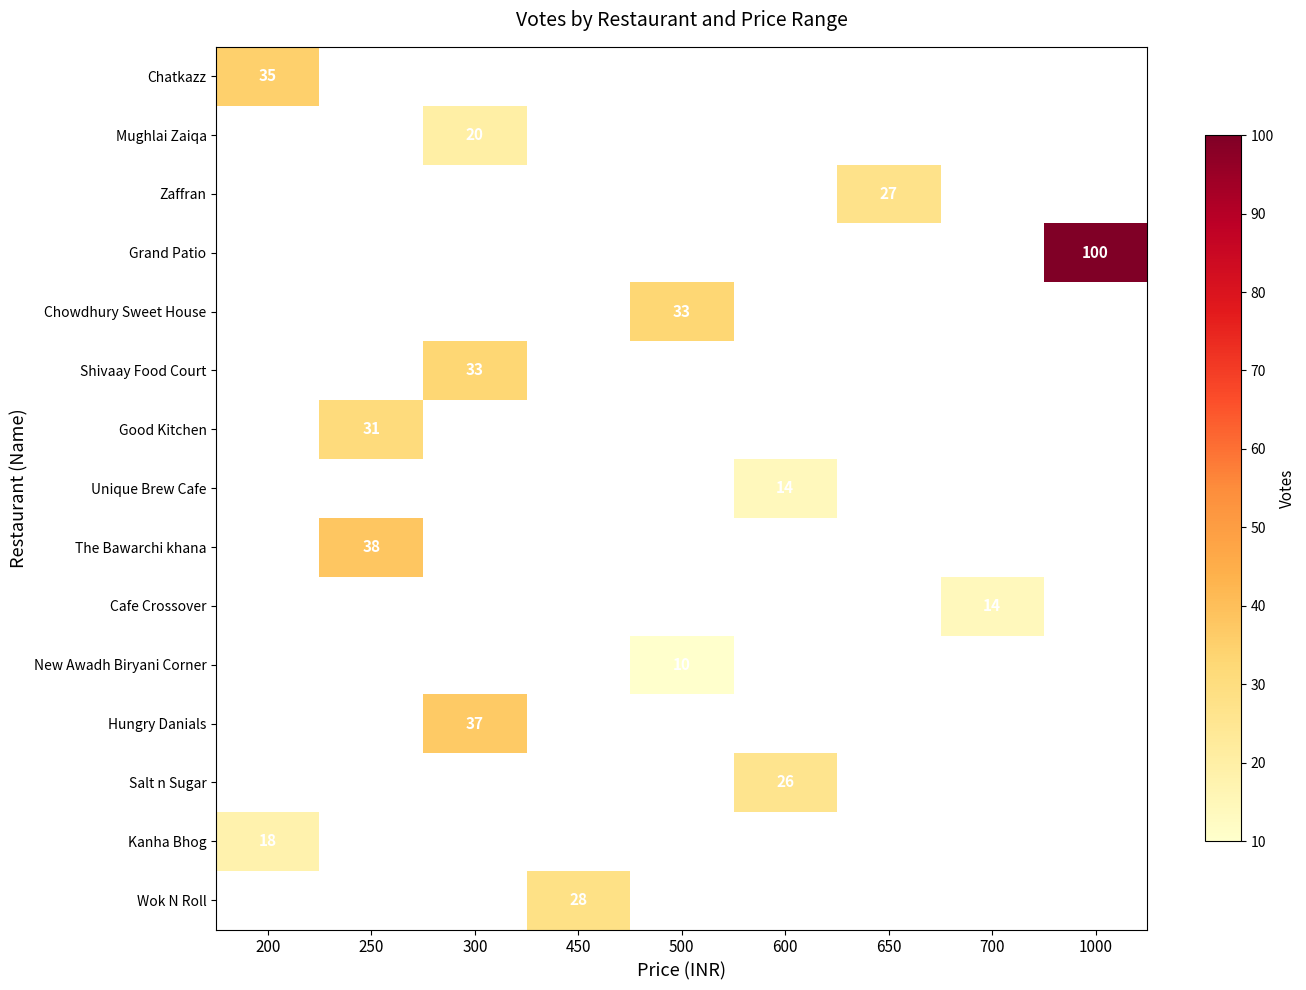

What is the maximum value shown in the chart?

100.0